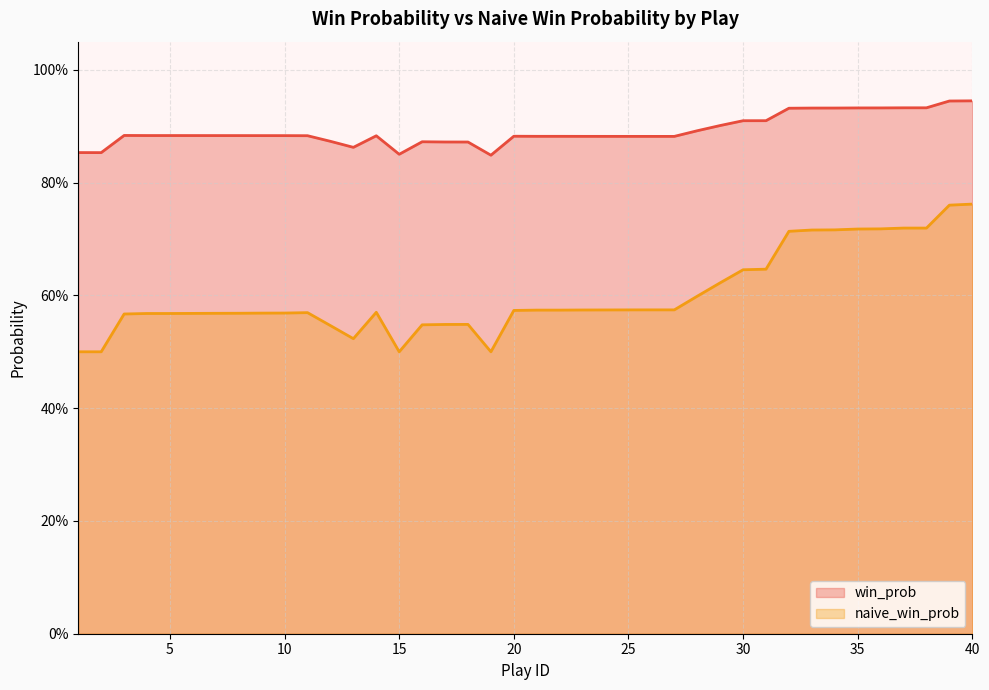

What are all the series names shown in the legend?

win_prob, naive_win_prob